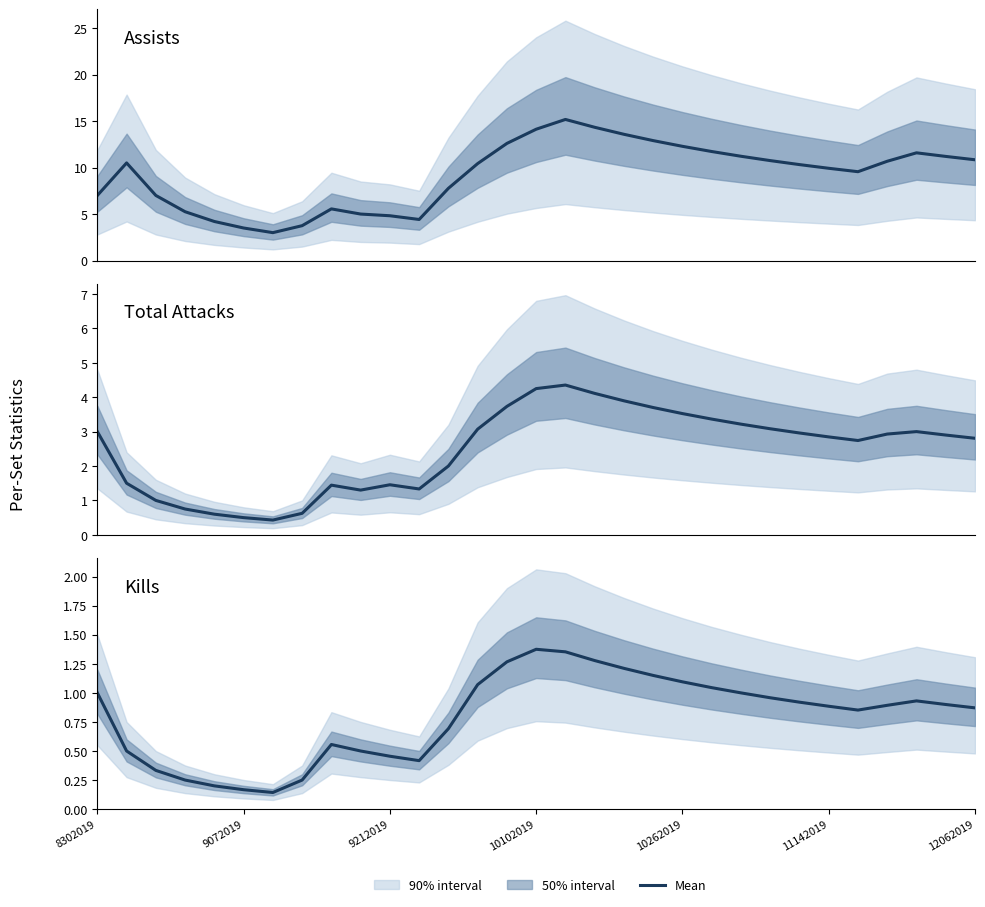

Reading right to left, transcribe all the data shown in this chart.

Assists: 10.8	11.2	11.6	10.7	9.6	9.9	10.3	10.8	11.2	11.7	12.3	12.9	13.6	14.3	15.2	14.1	12.6	10.4	7.8	4.4	4.8	5.0	5.6	3.8	3.0	3.5	4.2	5.2	7.0	10.5	7.0
Total Attacks: 2.8	2.9	3.0	2.9	2.7	2.8	3.0	3.1	3.2	3.4	3.5	3.7	3.9	4.1	4.4	4.2	3.7	3.1	2.0	1.3	1.5	1.3	1.4	0.6	0.4	0.5	0.6	0.8	1.0	1.5	3.0
Kills: 0.9	0.9	0.9	0.9	0.9	0.9	0.9	1.0	1.0	1.0	1.1	1.1	1.2	1.3	1.4	1.4	1.3	1.1	0.7	0.4	0.5	0.5	0.6	0.2	0.1	0.2	0.2	0.2	0.3	0.5	1.0